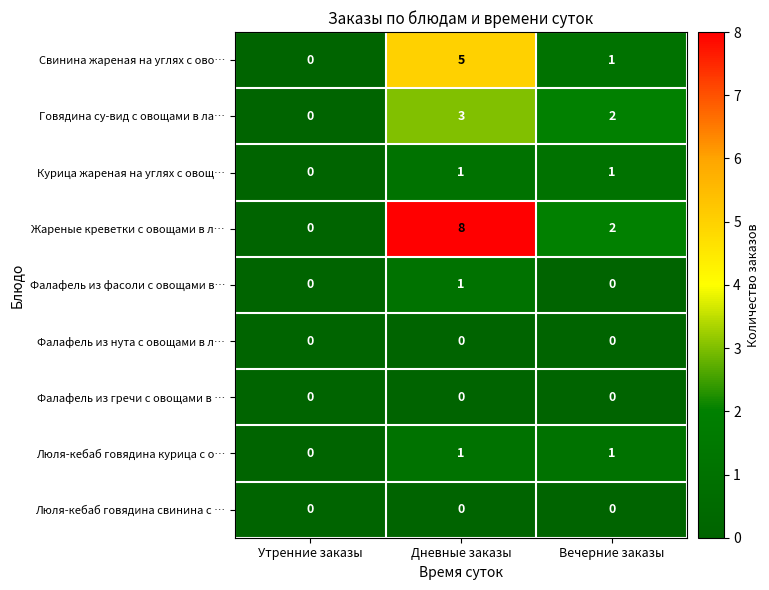

What is the spread (max minus min) of values at Вечерние заказы?

2